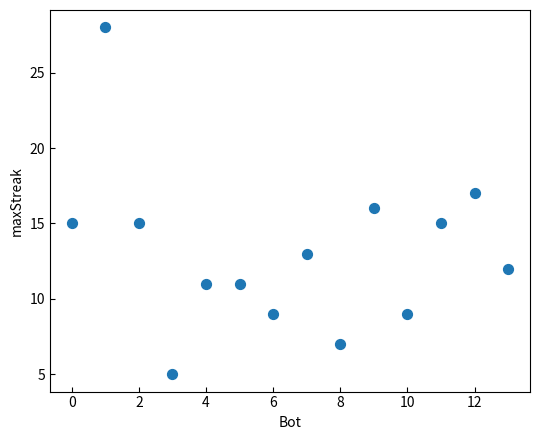

What is the range of X values (max minus min)?

13